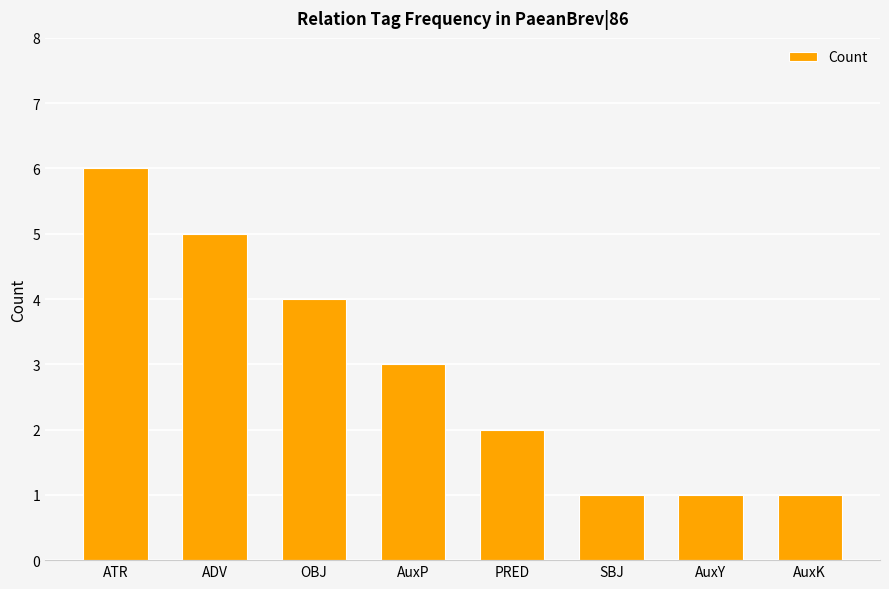

What is the maximum value shown in the chart?

6